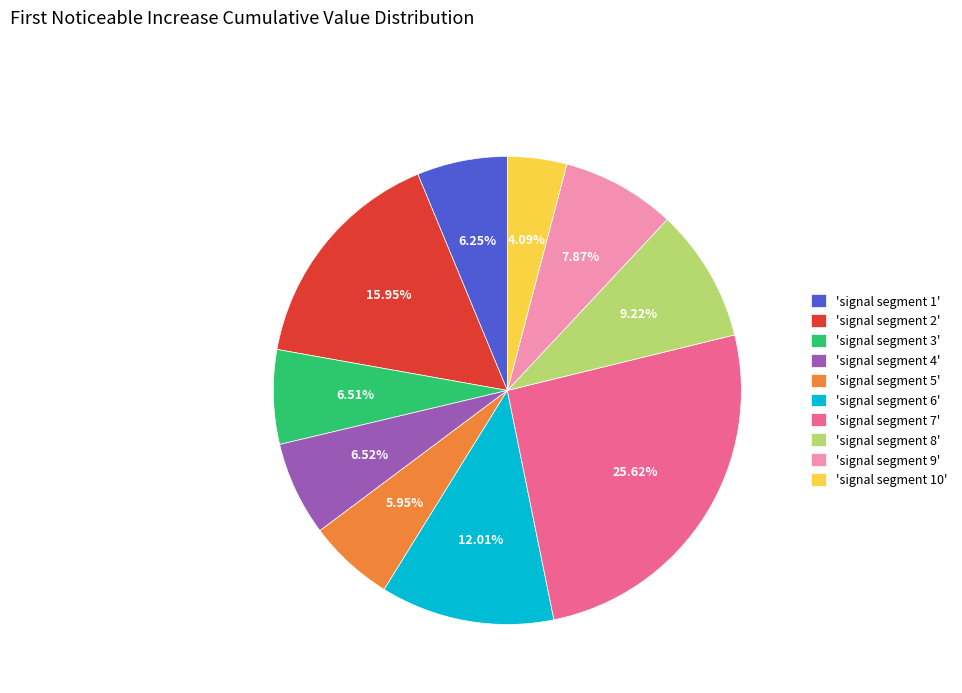

Is the sum of 'signal segment 2' and 'signal segment 8' greater than half?

No